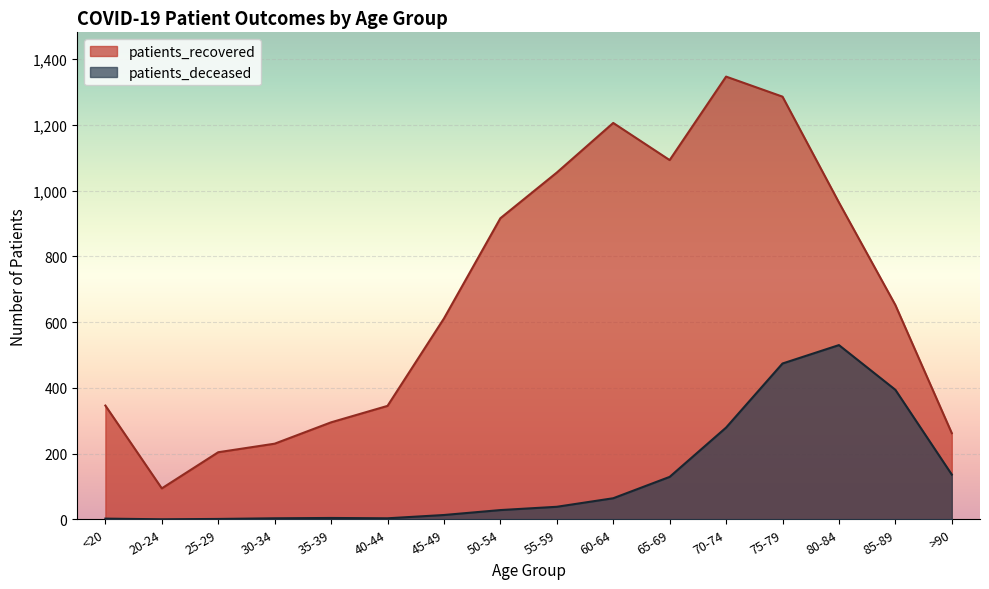

In patients_recovered, how many points are lower than both neighbors (excluding endpoints)?

2